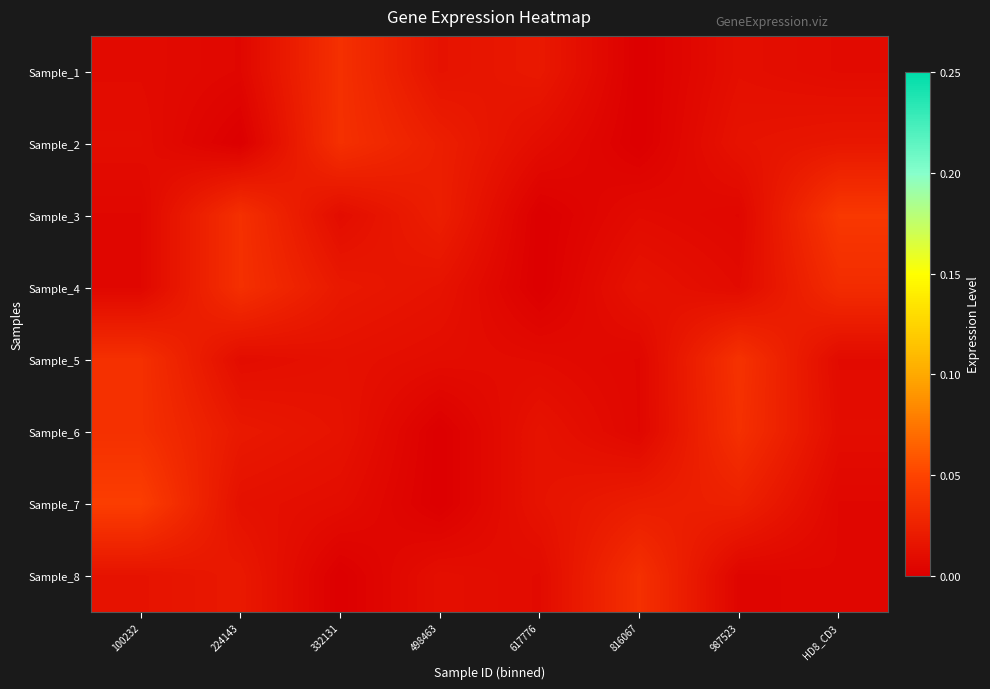

At which category is the sum across all series the highest?

100232